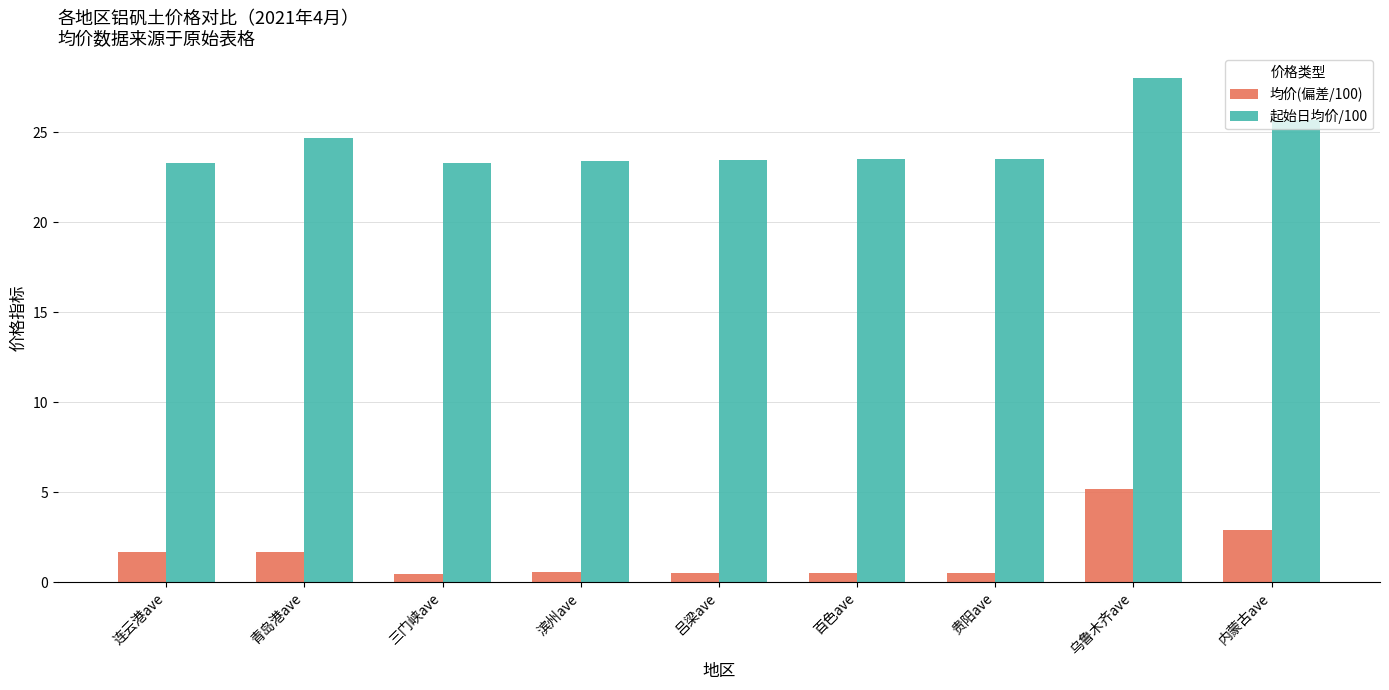

What is the maximum value for 均价(偏差/100)?

5.2